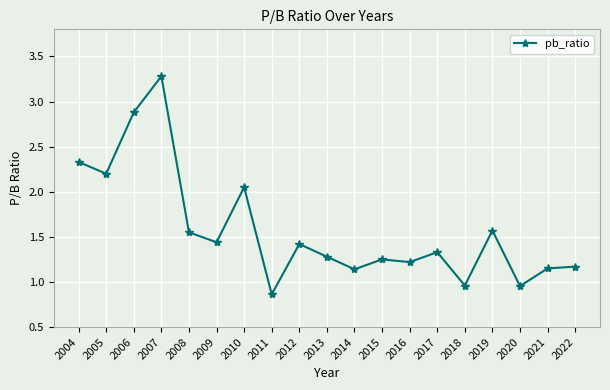

At which category does the chart reach its peak across all series?

2007